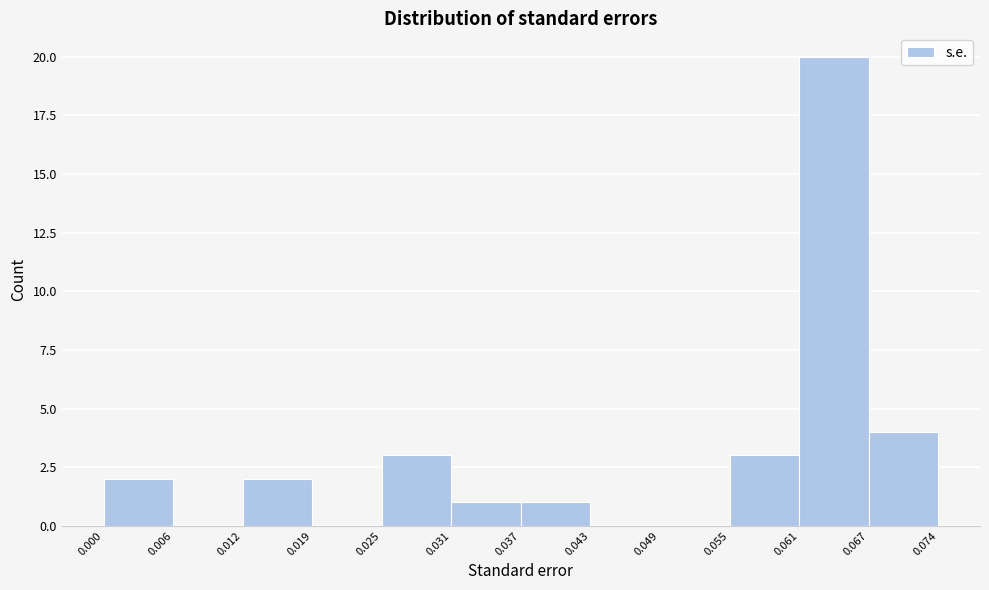

What is the height of the bar covering 0.067 to 0.074 on the x-axis? The values are not printed on the chart, so give them approximately, as read against the axis.

4